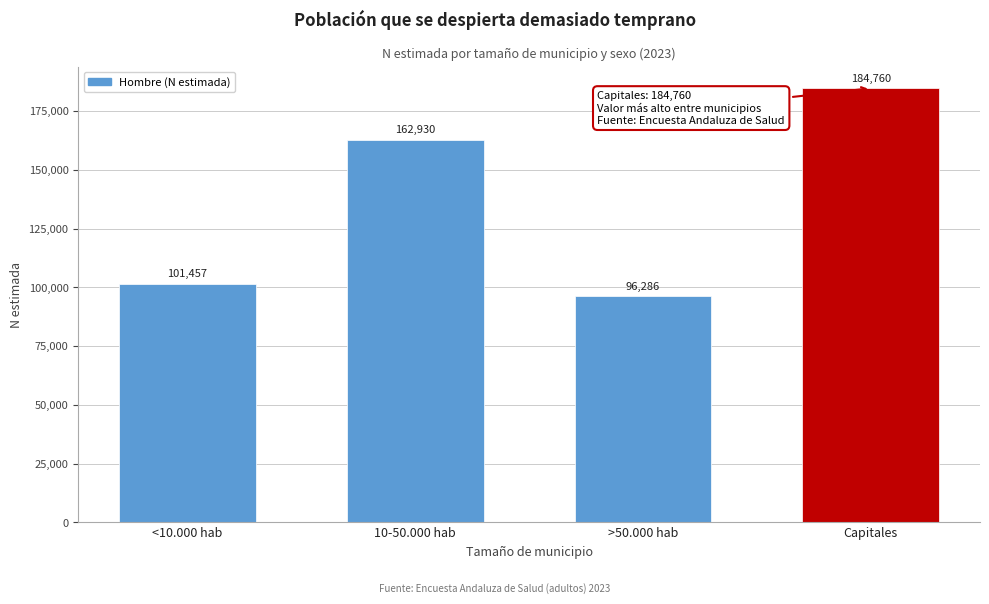

Reading left to right, what are all the values shown in this chart?

<10.000 hab=101457	10-50.000 hab=162930	>50.000 hab=96286	Capitales=184760